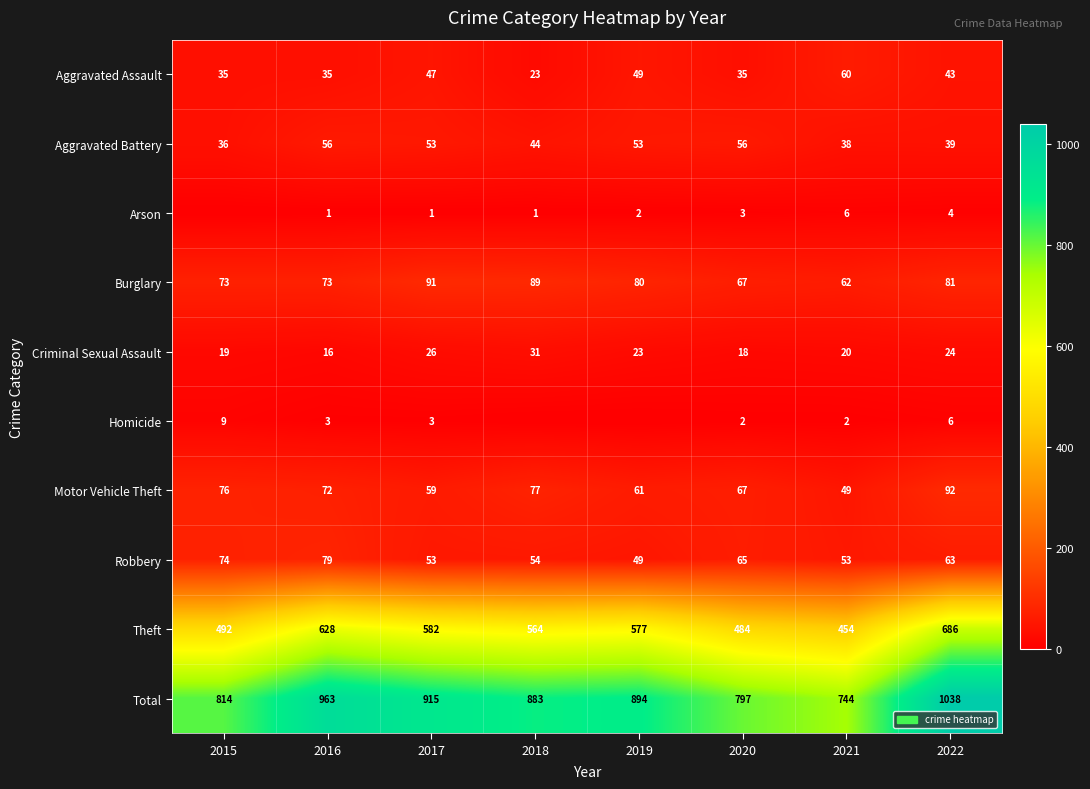

What is the average value of the Theft series?

558